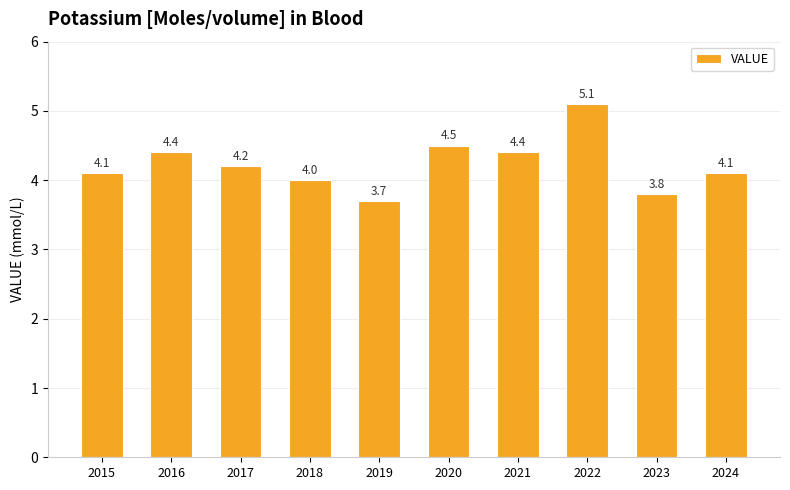

Which category has the lowest value across all series?

2019